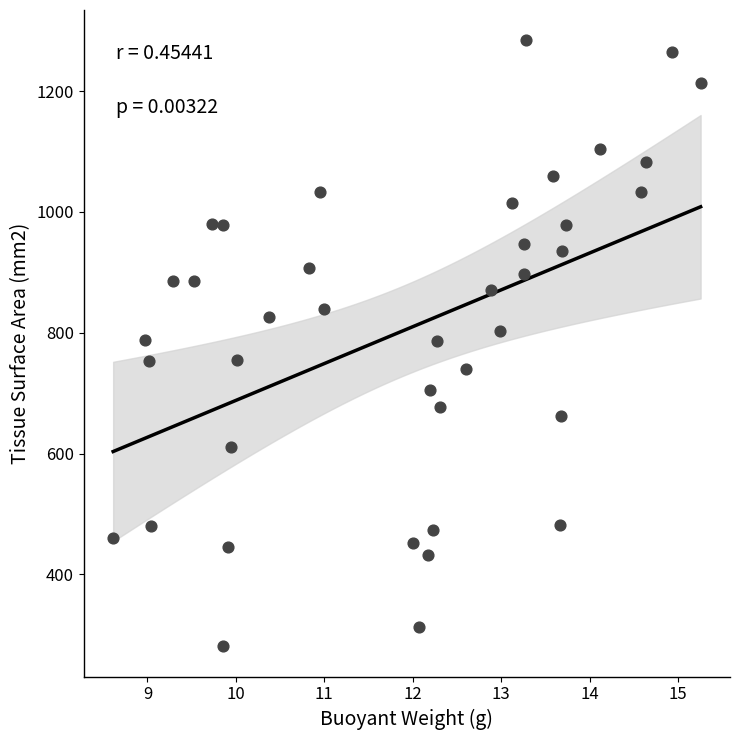

What is the range of Y values (max minus min)?

1003.1